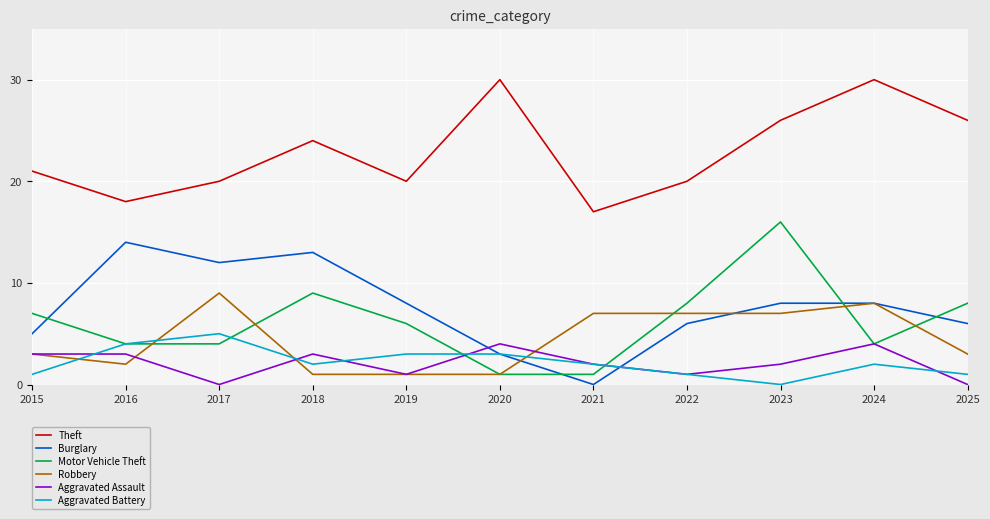

How many interior local valleys does the Burglary series have?

2